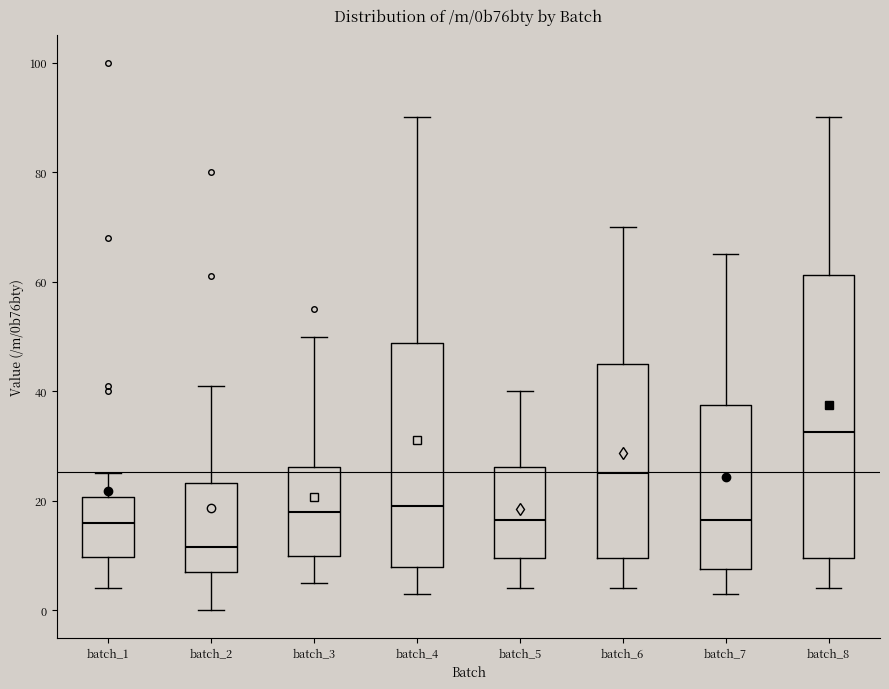

Reading left to right, transcribe this box plot: for each box, give where its median line is, the range the box spans, and where its two whiskers end, as read against the y-axis. The values are not printed on the chart, so give them approximately, as read against the axis.

batch_1: median 16, box 10 to 20, whiskers 4 to 26
batch_2: median 12, box 8 to 24, whiskers 0 to 42
batch_3: median 18, box 10 to 26, whiskers 6 to 50
batch_4: median 20, box 8 to 48, whiskers 4 to 90
batch_5: median 16, box 10 to 26, whiskers 4 to 40
batch_6: median 26, box 10 to 46, whiskers 4 to 70
batch_7: median 16, box 8 to 38, whiskers 4 to 66
batch_8: median 32, box 10 to 62, whiskers 4 to 90